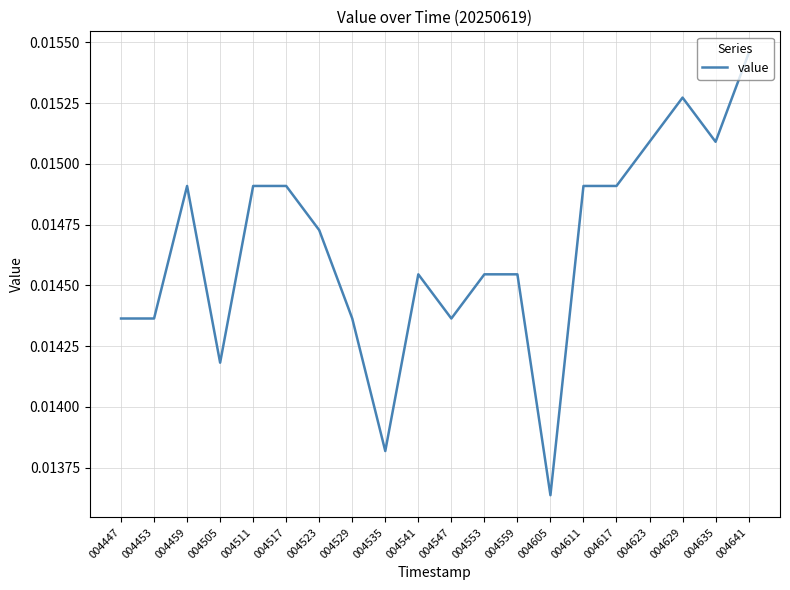

At which category does the chart reach its minimum across all series?

004605